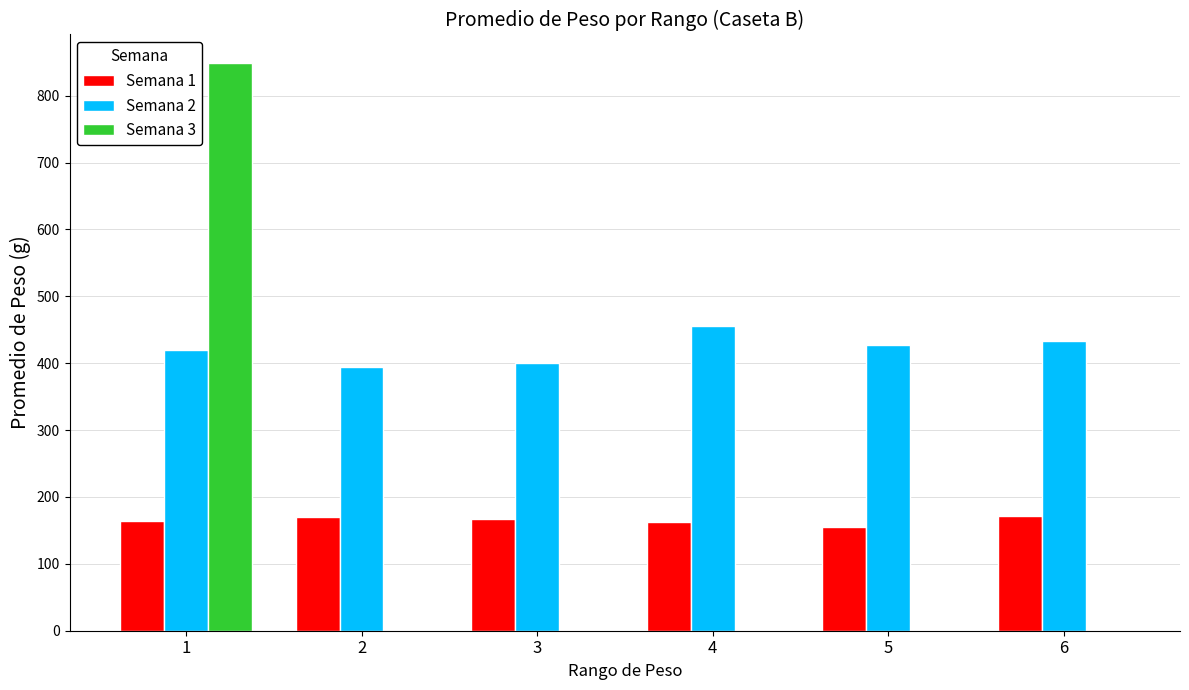

What are all the series names shown in the legend?

Semana 1, Semana 2, Semana 3